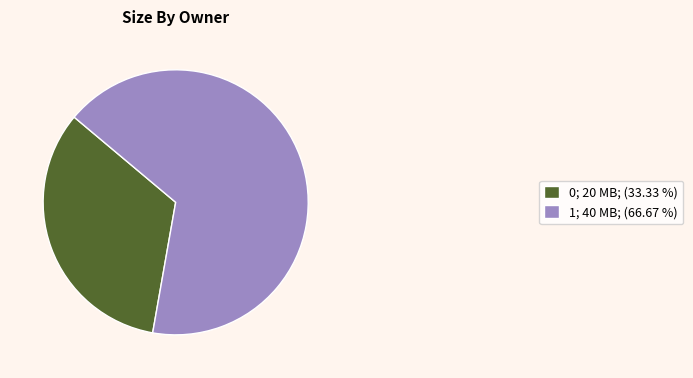

Combined, do 0; 20 MB; (33.33 %) and 1; 40 MB; (66.67 %) account for over 50%?

Yes